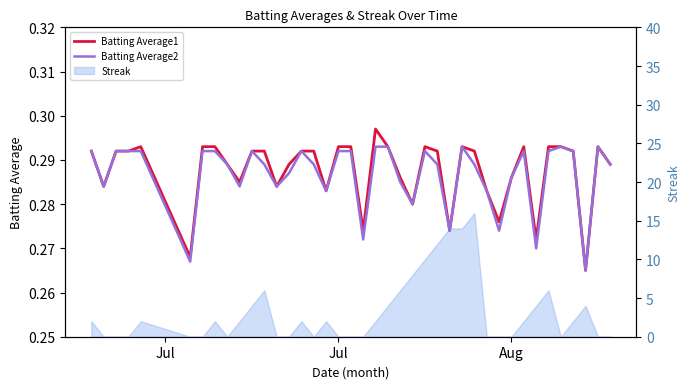

At how many categories does at least one series exceed 0?

40